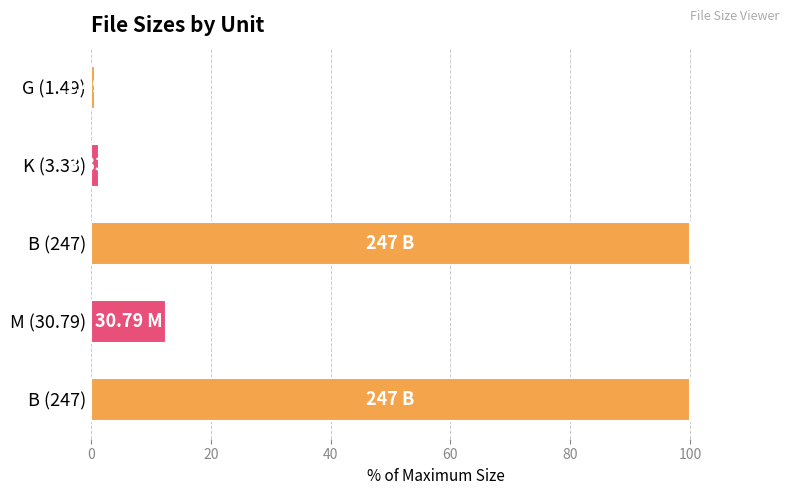

Count the number of data series in this chart.

1